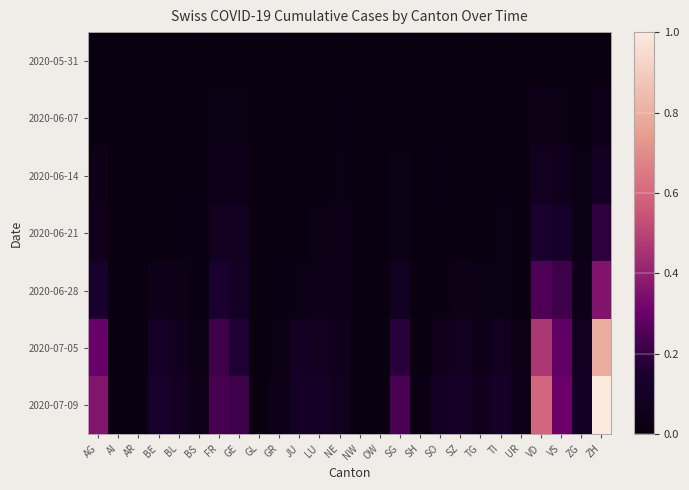

How many distinct data groups are displayed?

7